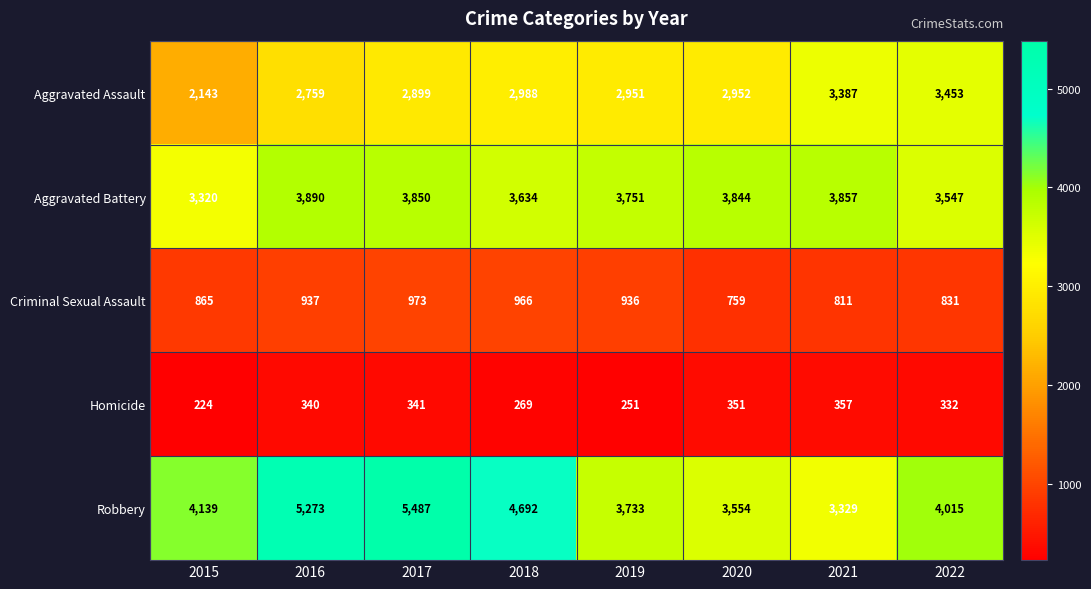

How many data points does each series have?

8